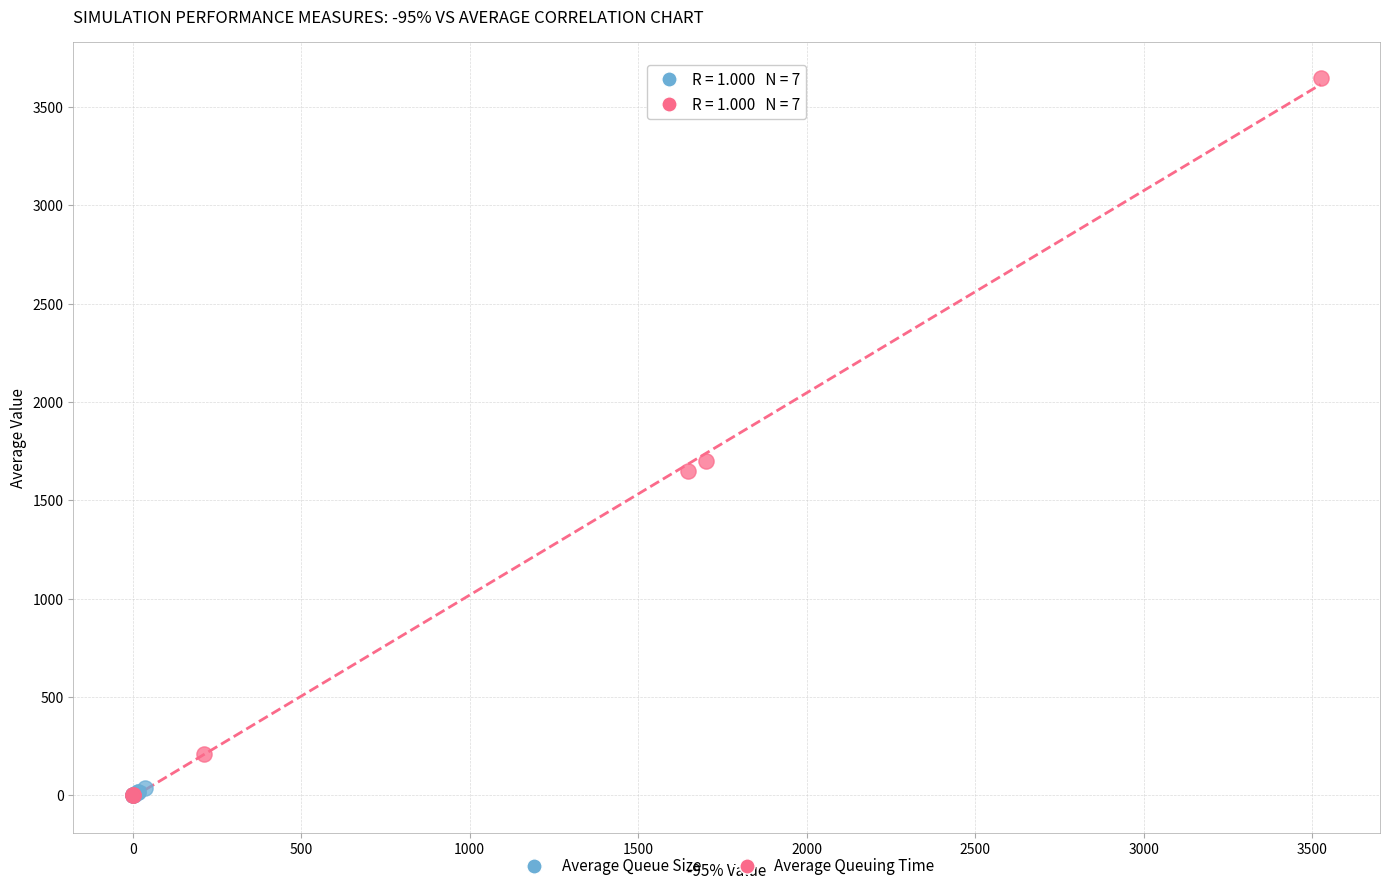

Which series has the widest spread of Y values?

Average Queuing Time